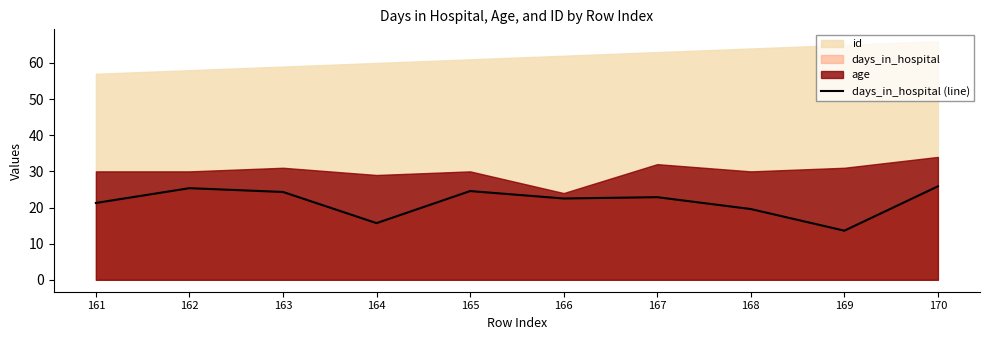

Between 163 and 162, which is larger?

162